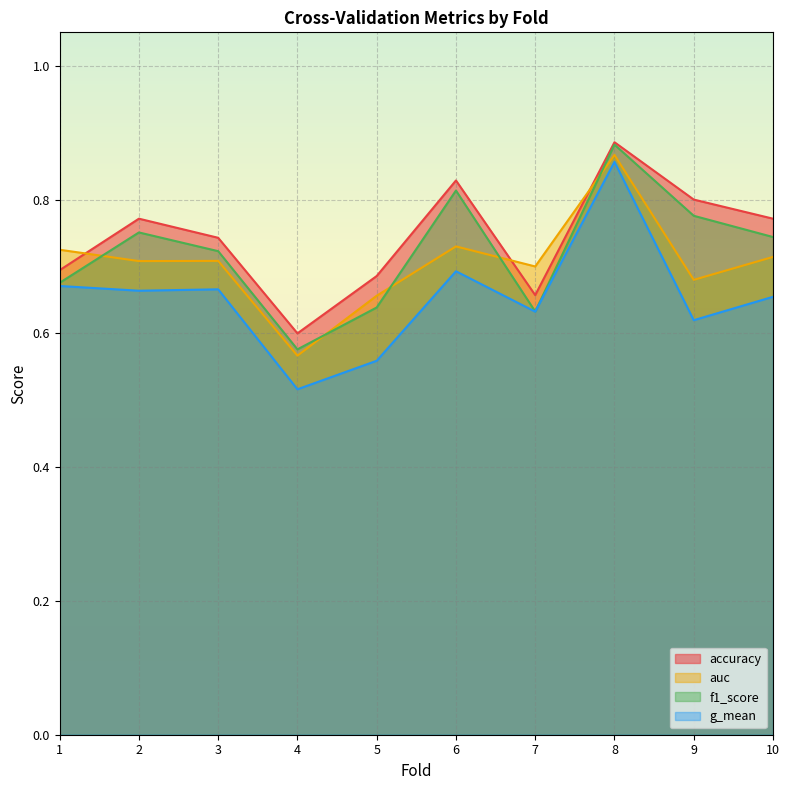

What is the smallest value displayed?

0.5